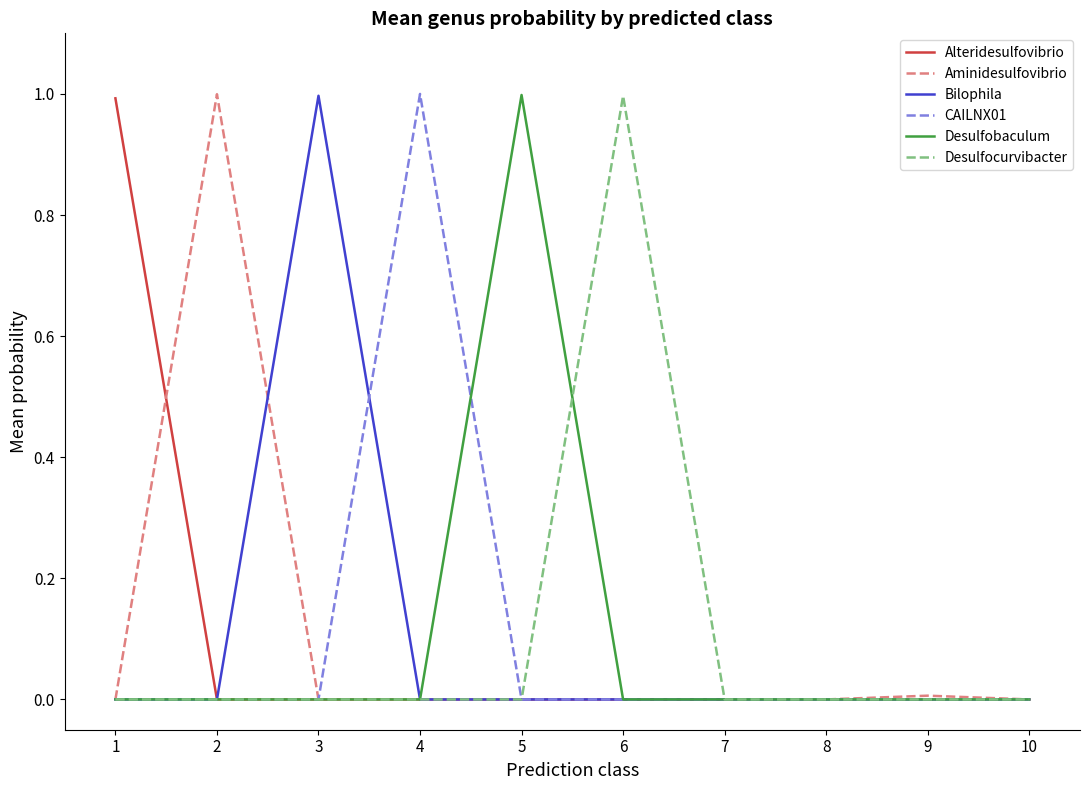

What is the total value across all series at 1?

1.0